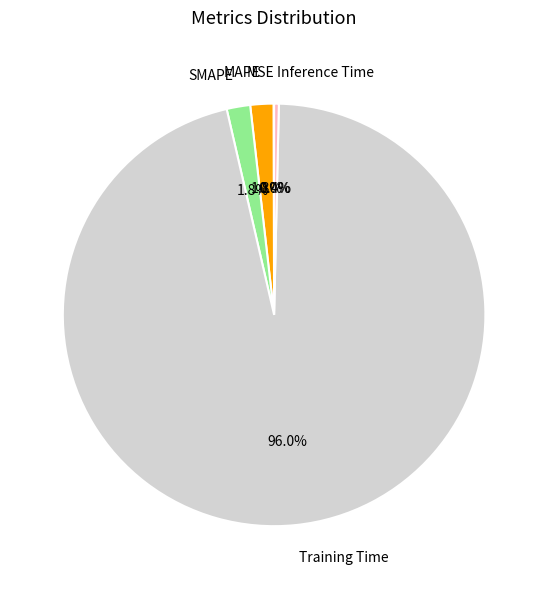

To the nearest percent, what is the average slice percentage?

20%